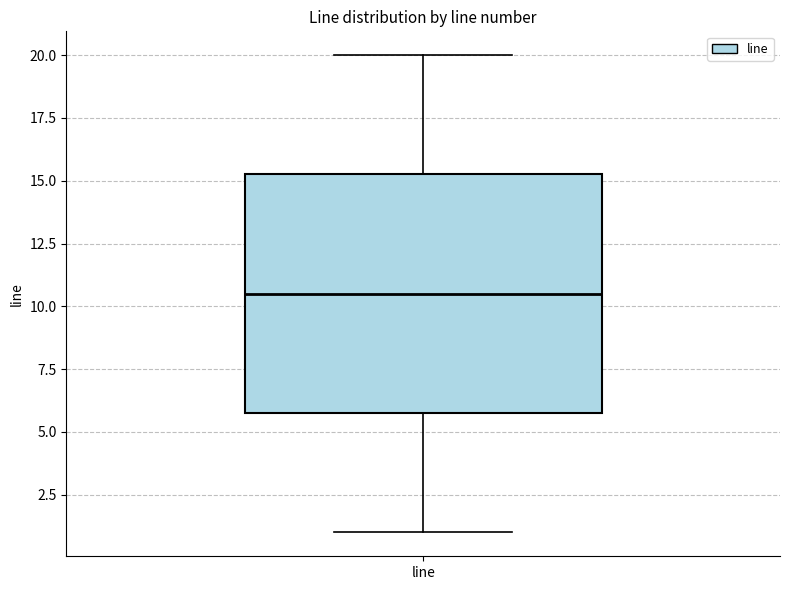

Transcribe this box plot: give where the median line is, the range the box spans, and where the two whiskers end, as read against the y-axis. The values are not printed on the chart, so give them approximately, as read against the axis.

median 10.5, box 6.0 to 15.5, whiskers 1.0 to 20.0